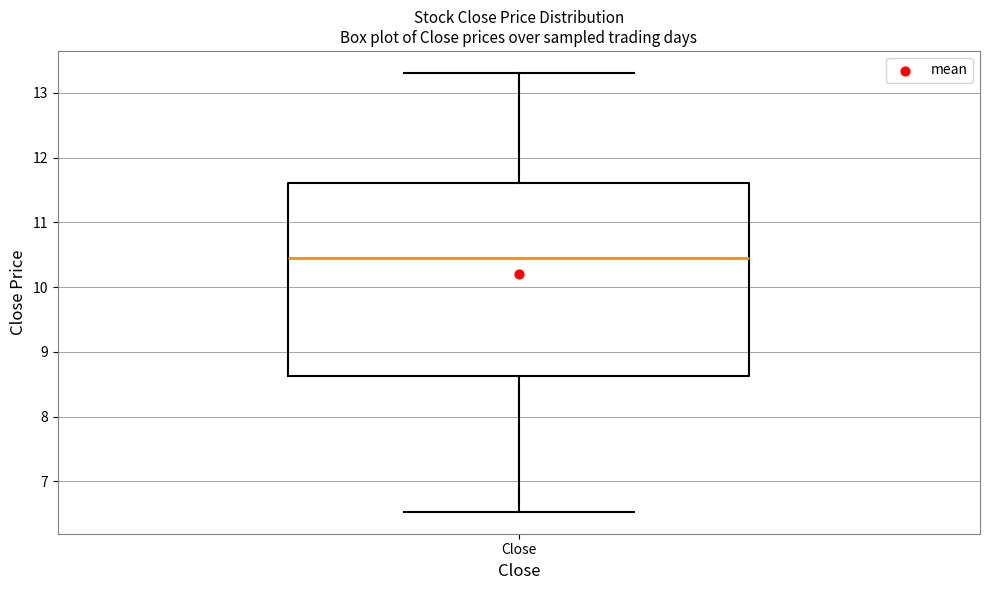

Where does the median line of the box for Close sit on the y-axis? The values are not printed on the chart, so give them approximately, as read against the axis.

10.5